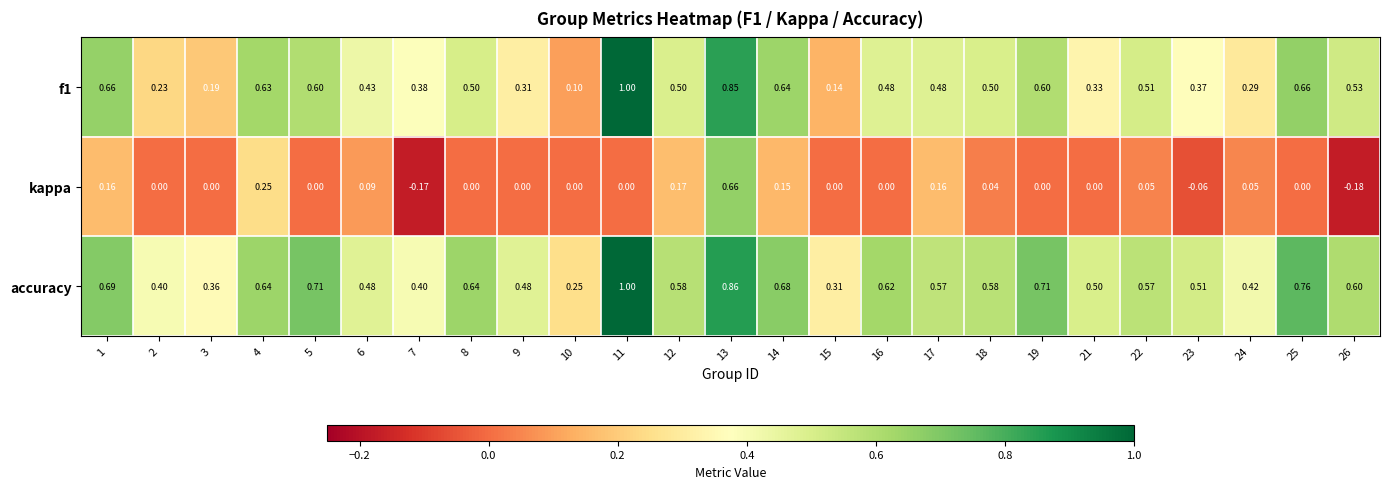

Which series has the largest total across all categories?

accuracy